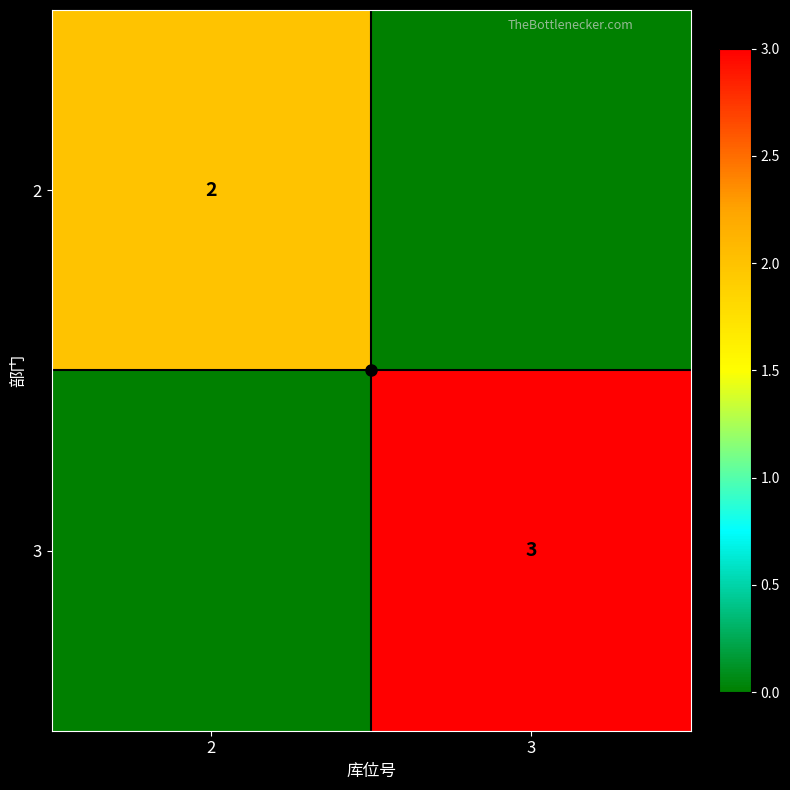

Which category has the lowest value in the 3 series?

2